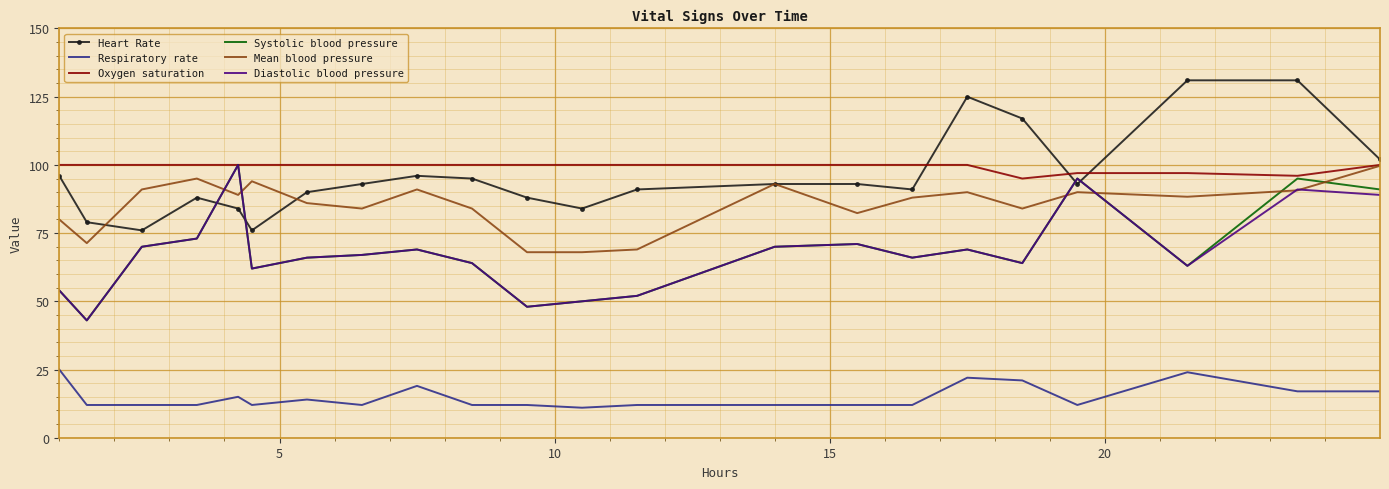

What is the minimum value shown in the chart?

11.0